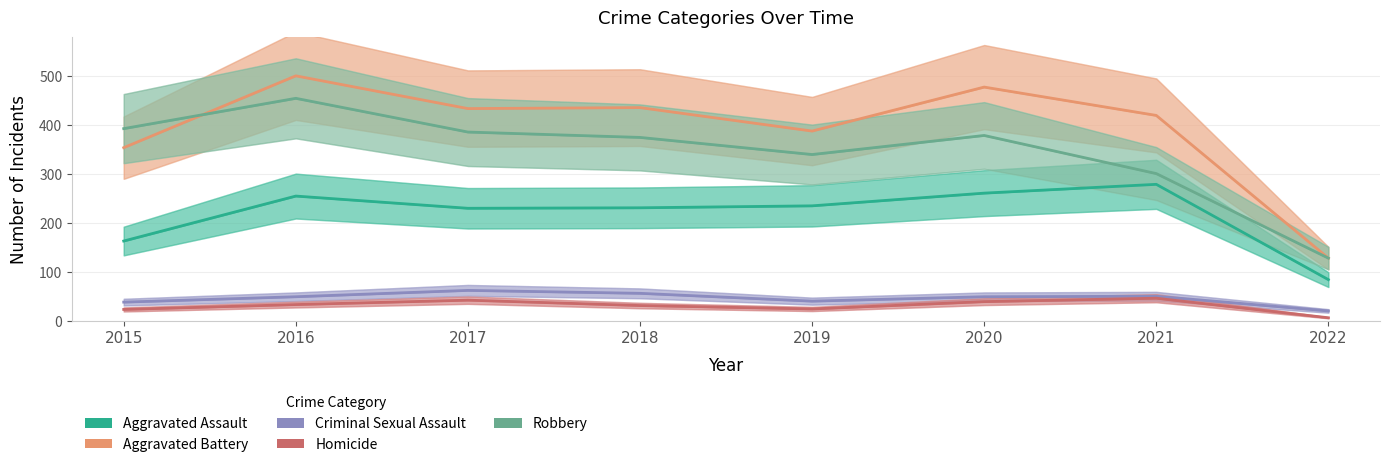

Where do Robbery and Aggravated Battery first cross each other?

2015 and 2016